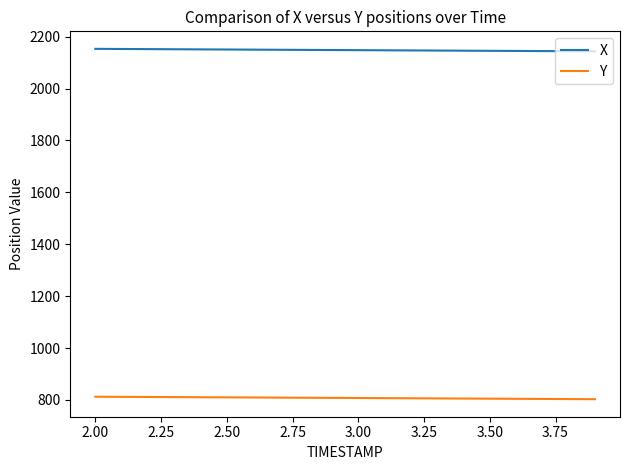

List the series in order of their peak value, lowest first.

Y, X